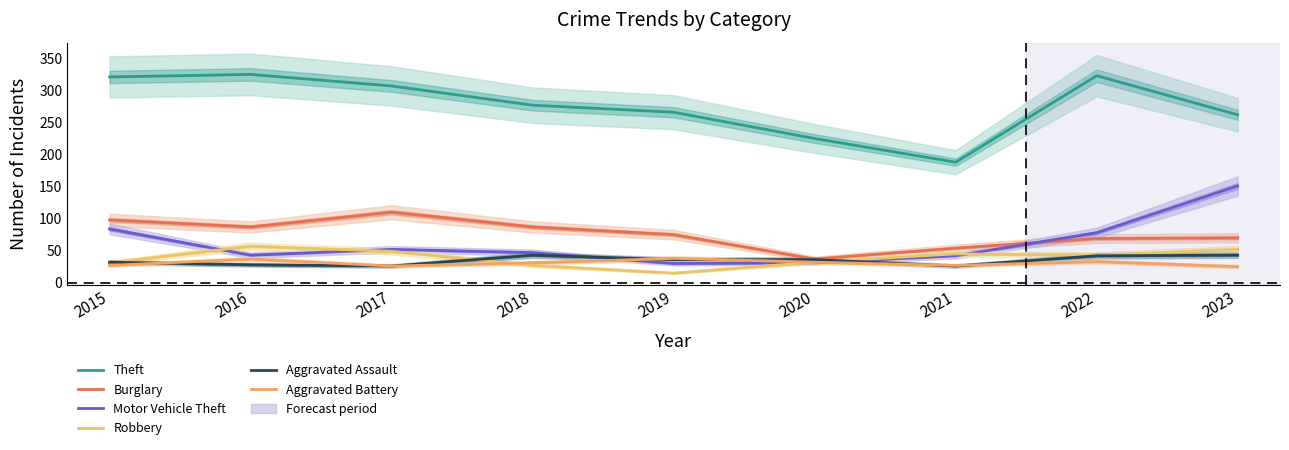

What is the average value of the Robbery series?

39